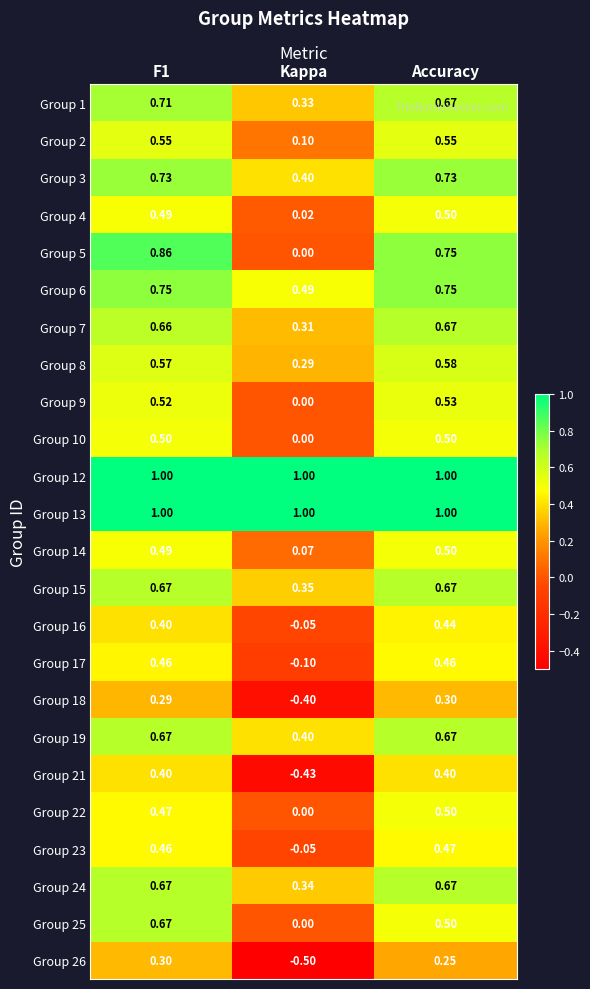

Is the value of Group 22 at F1 greater than the value of Group 16 at Accuracy?

Yes